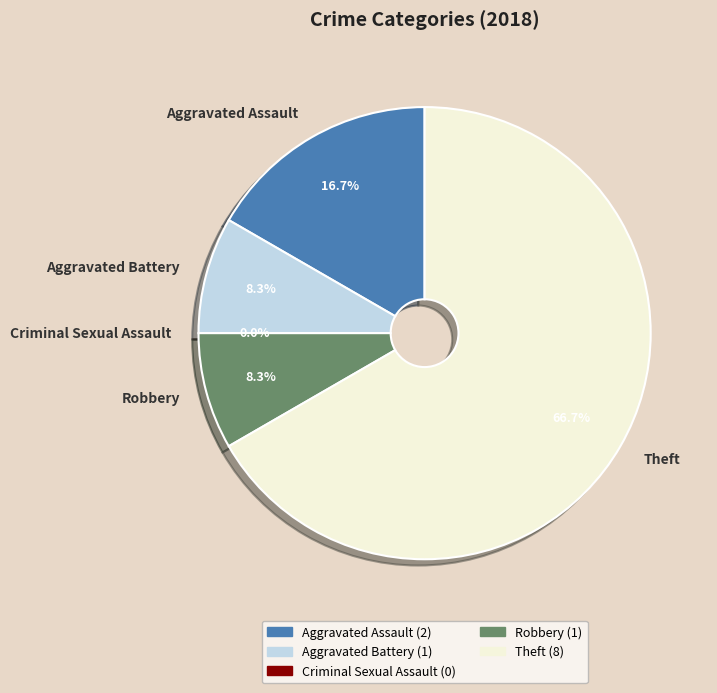

Rank the categories by value from highest to lowest.

Theft, Aggravated Assault, Aggravated Battery, Robbery, Criminal Sexual Assault